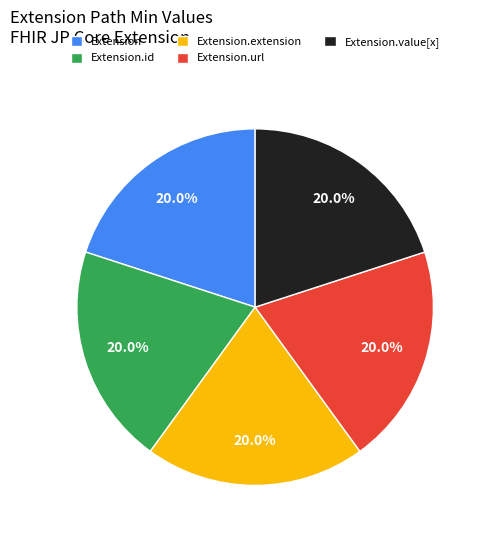

True or false: Extension.value[x] accounts for 1% of the total.

False